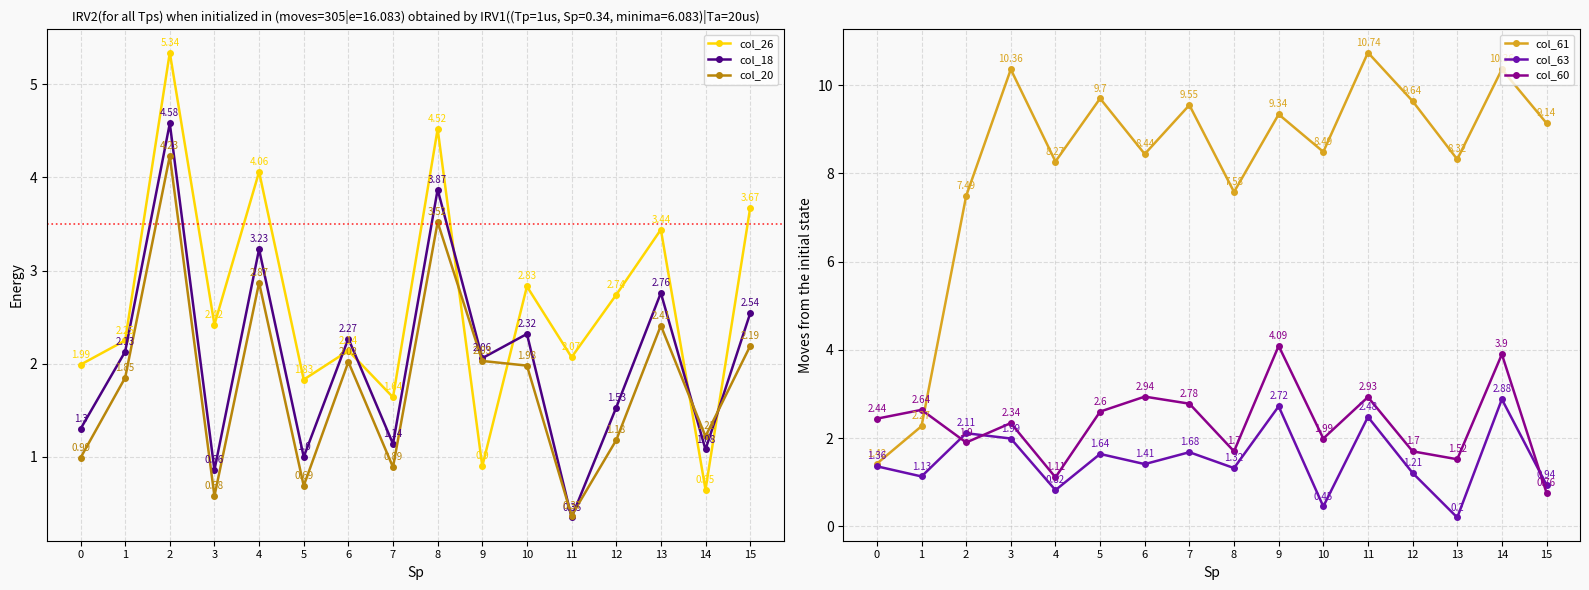

What is the difference between the maximum and minimum values in the col_20 series?

3.9